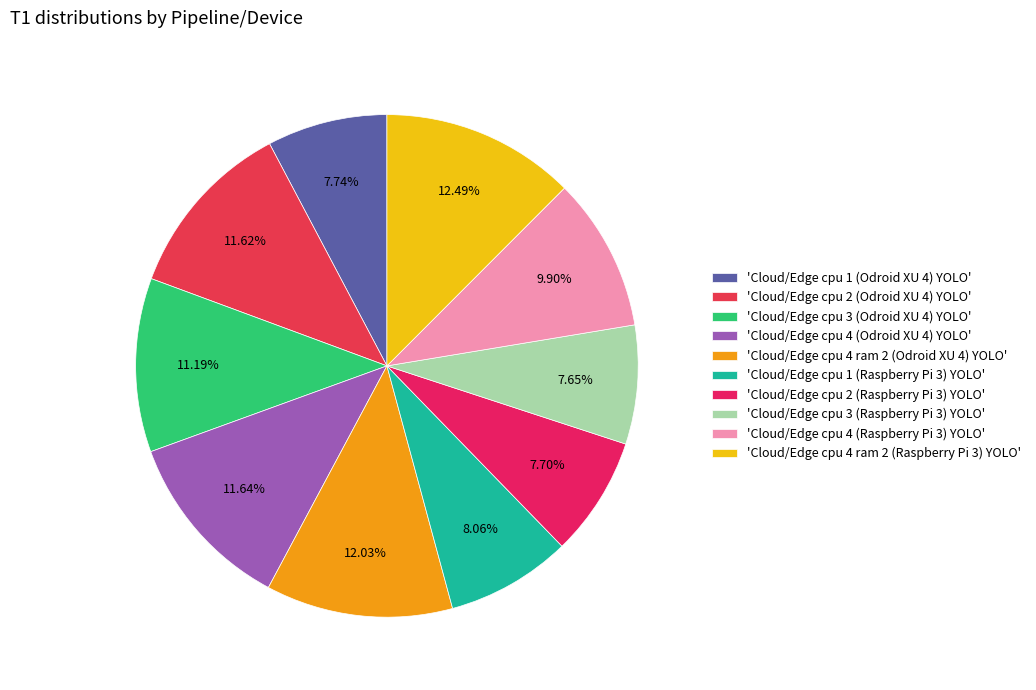

Count the number of slices in the pie.

10